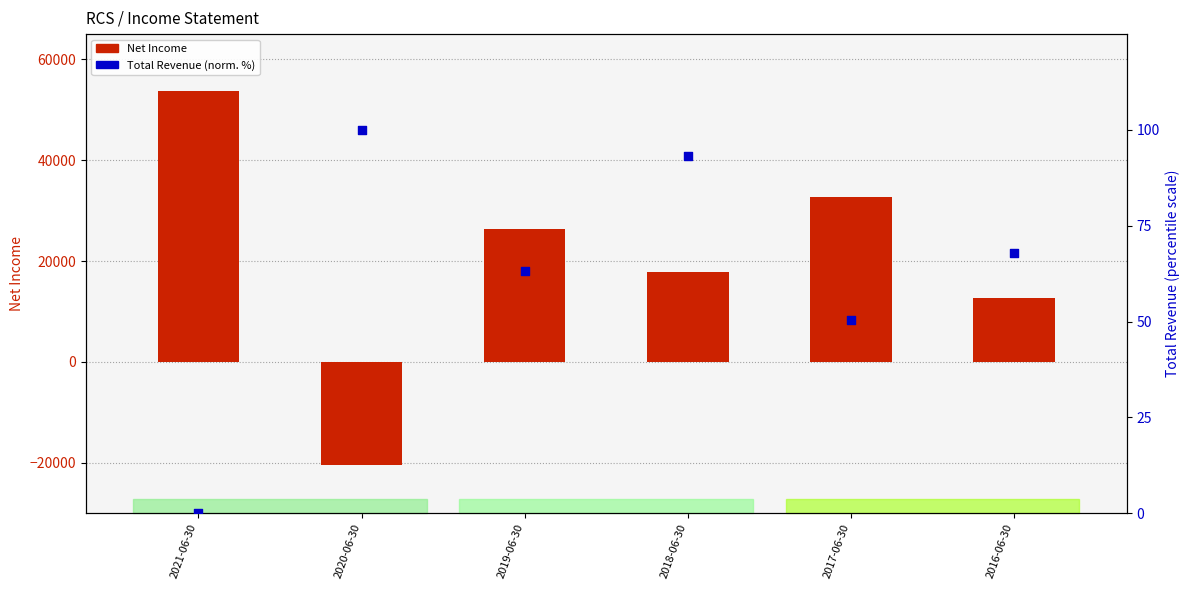

Which series has the largest total across all categories?

Net Income